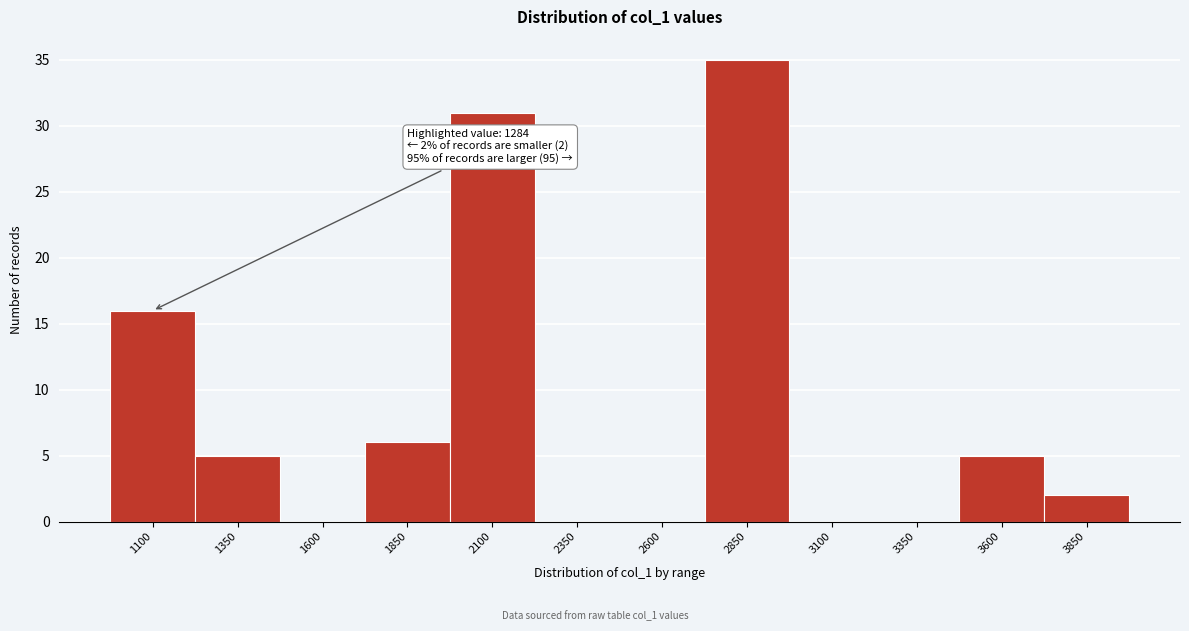

Reading left to right, what are all the values shown in this chart?

1100=16	1350=5	1600=0	1850=6	2100=31	2350=0	2600=0	2850=35	3100=0	3350=0	3600=5	3850=2